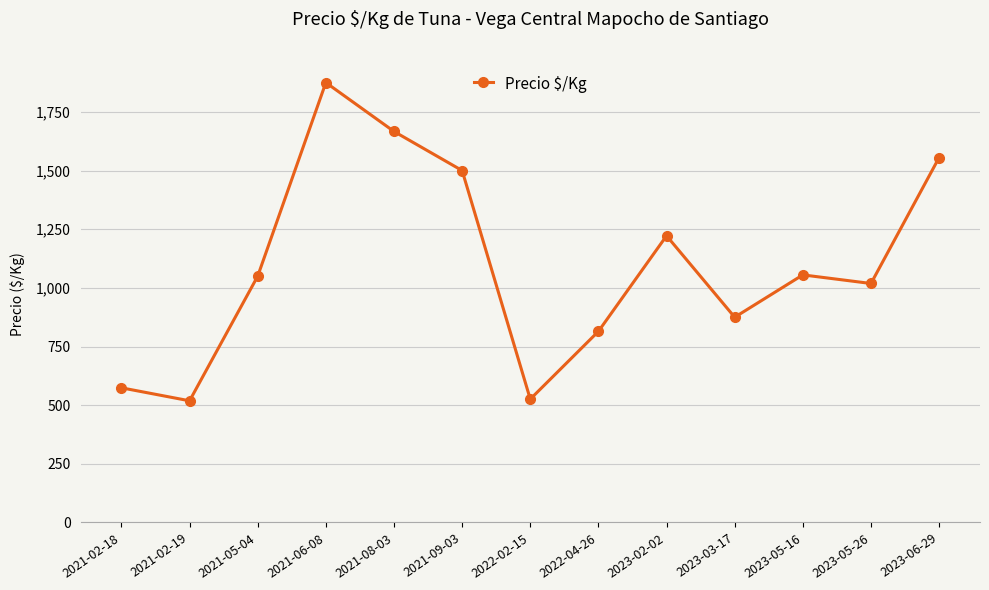

What is the sum of all values?

14251.1